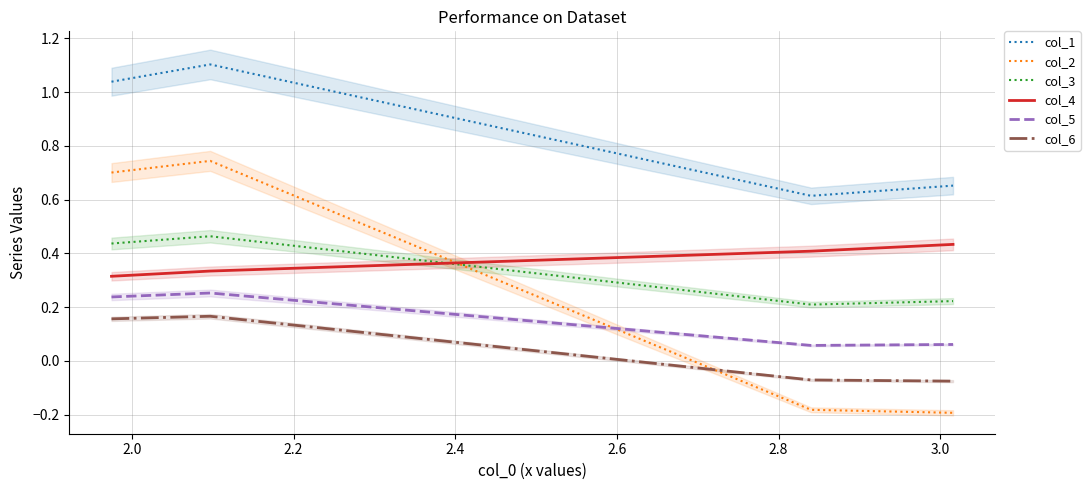

True or false: col_1 and col_4 cross at least once.

False